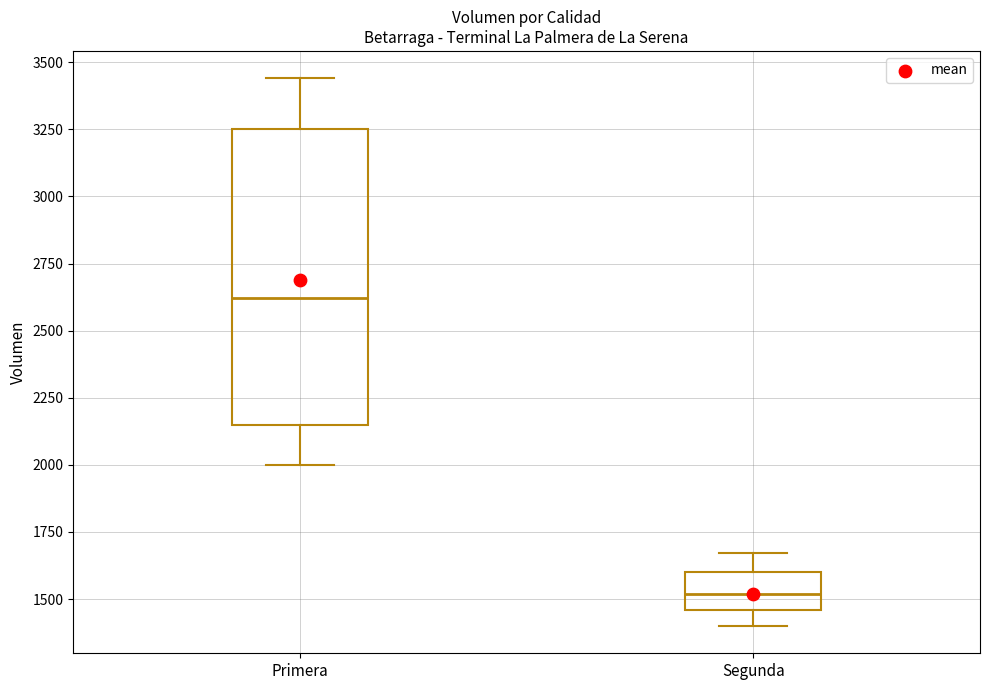

Where is the lower edge of the box for Primera on the y-axis? The values are not printed on the chart, so give them approximately, as read against the axis.

2150